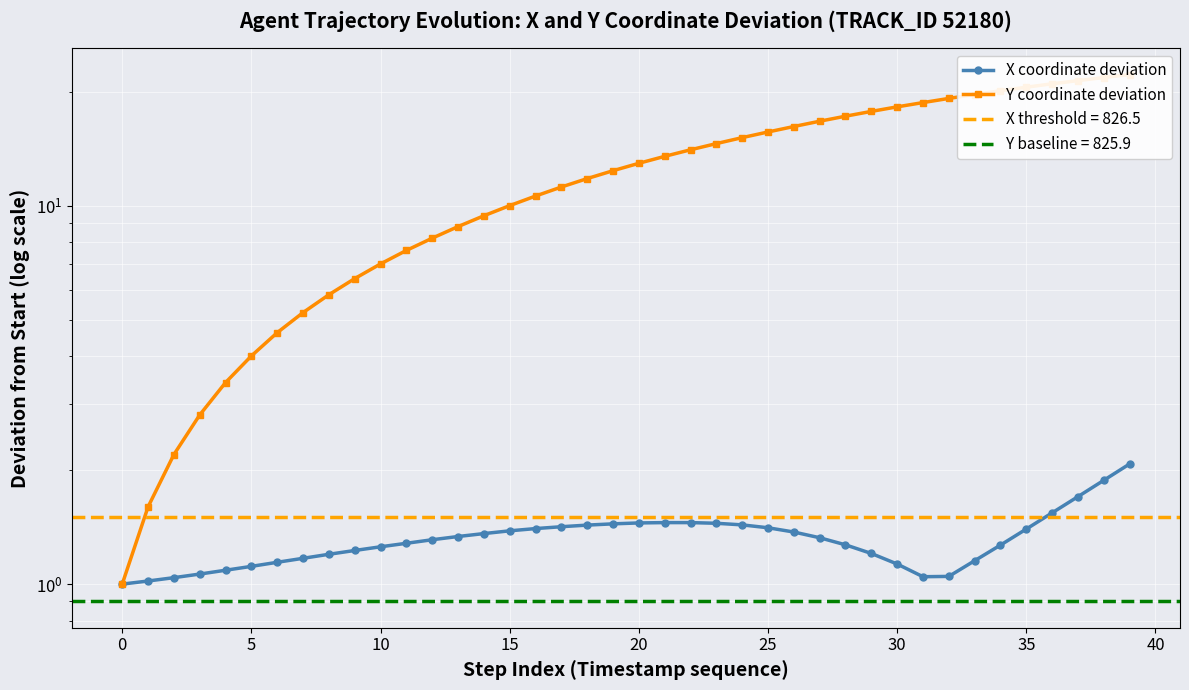

Is it true that X coordinate deviation equals 1.2 at 30?

True